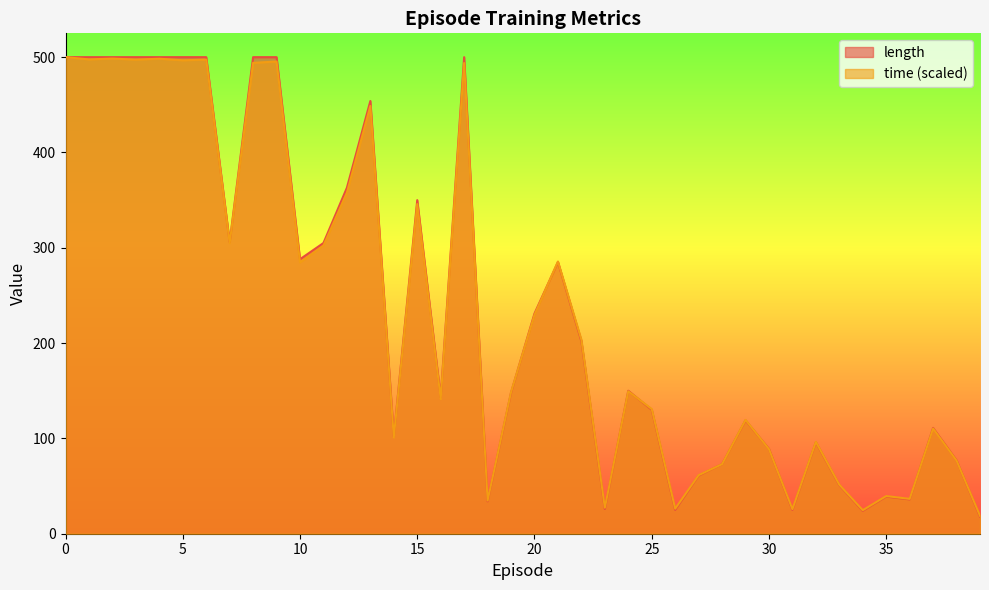

What are all the series names shown in the legend?

length, time (scaled)